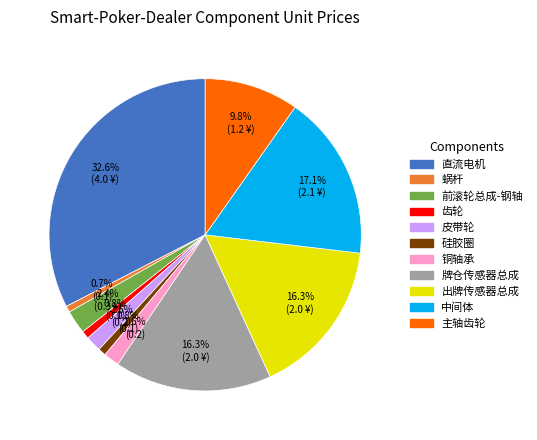

What is the largest slice in the pie chart?

直流电机